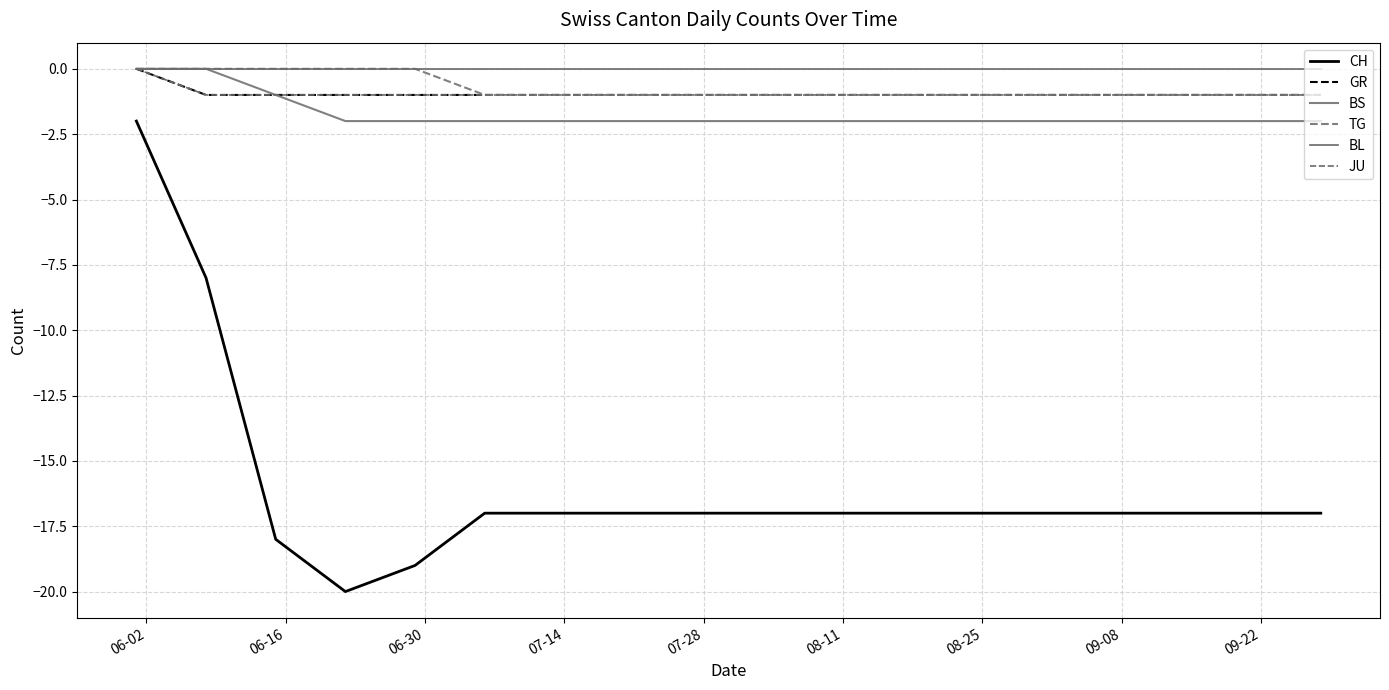

Is this an area chart (filled region under the line)?

No